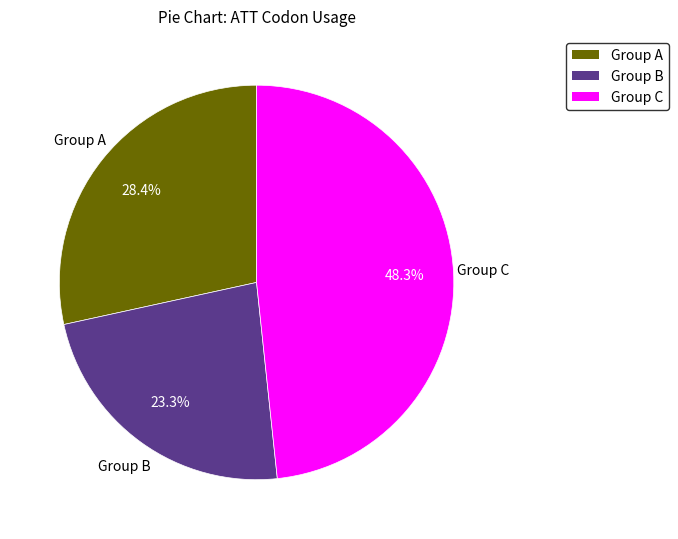

Which has a higher value, Group A or Group B?

Group A